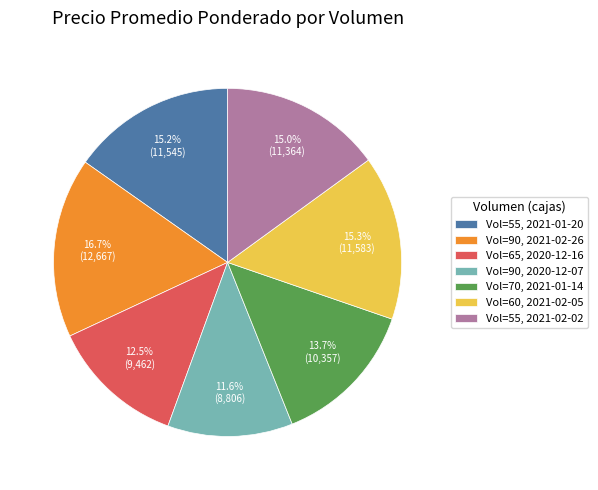

How many segments does this pie chart have?

7